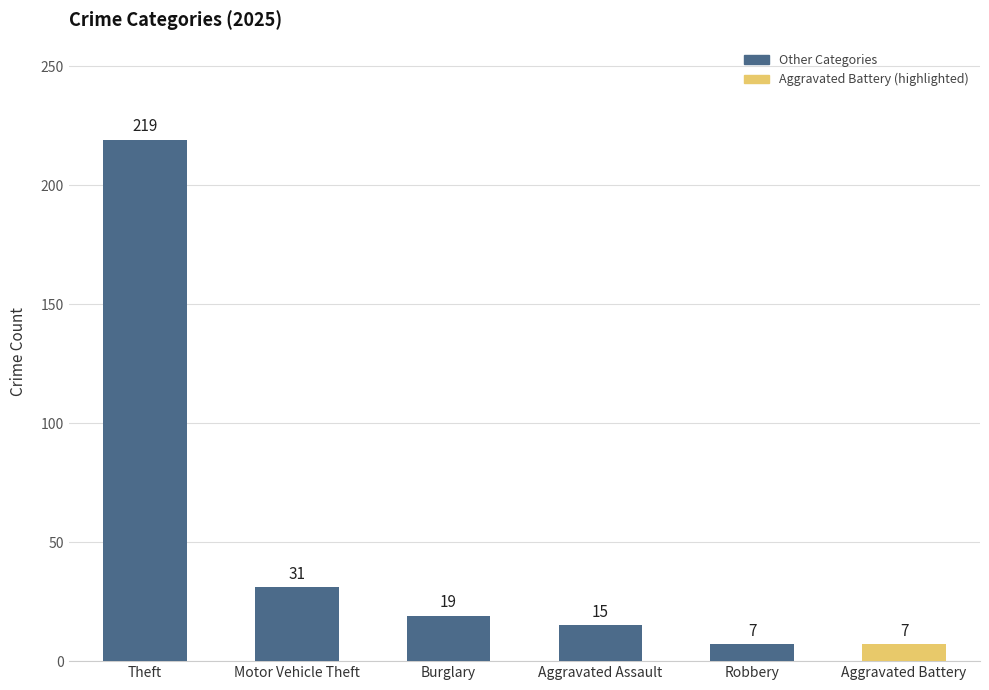

What is the minimum value shown in the chart?

7